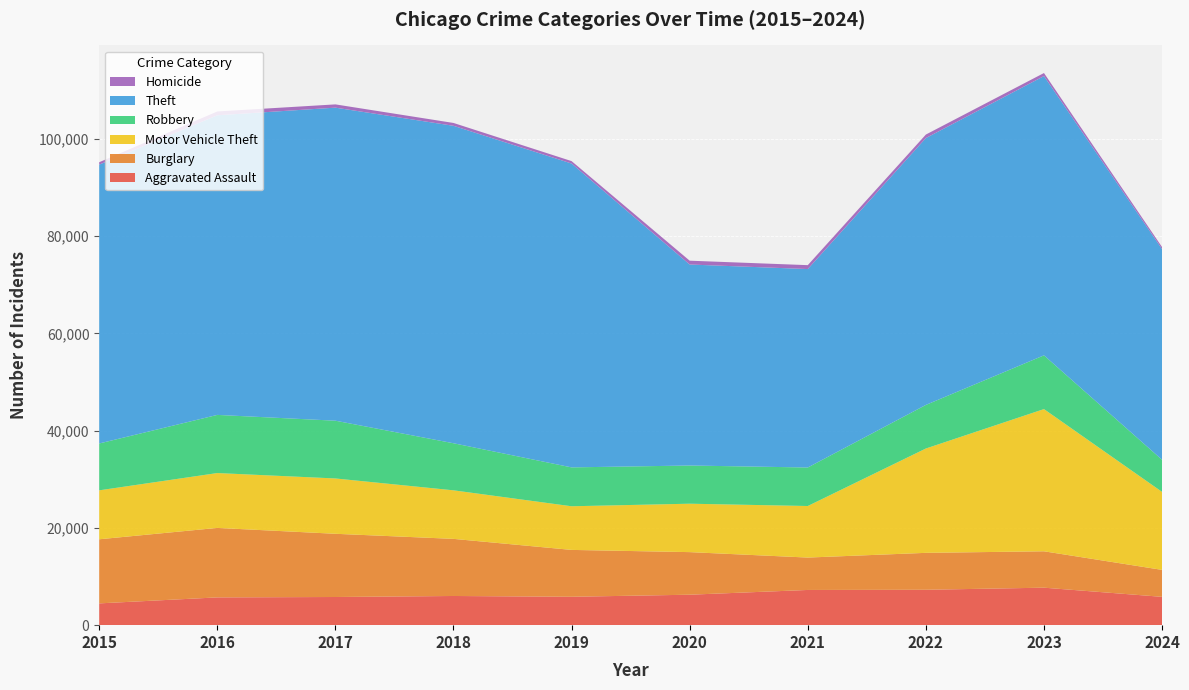

Reading left to right, list all the values displayed in this chart.

Aggravated Assault: 4480	5713	5793	6002	5841	6265	7242	7280	7710	5827
Burglary: 13184	14289	13001	11747	9638	8758	6662	7593	7484	5543
Motor Vehicle Theft: 10068	11285	11380	9985	8977	9959	10604	21463	29249	16043
Robbery: 9638	11960	11880	9681	7995	7855	7920	8963	11053	6601
Theft: 57351	61623	64386	65290	62495	41340	40814	54885	57440	43324
Homicide: 496	786	672	588	499	787	804	724	626	425